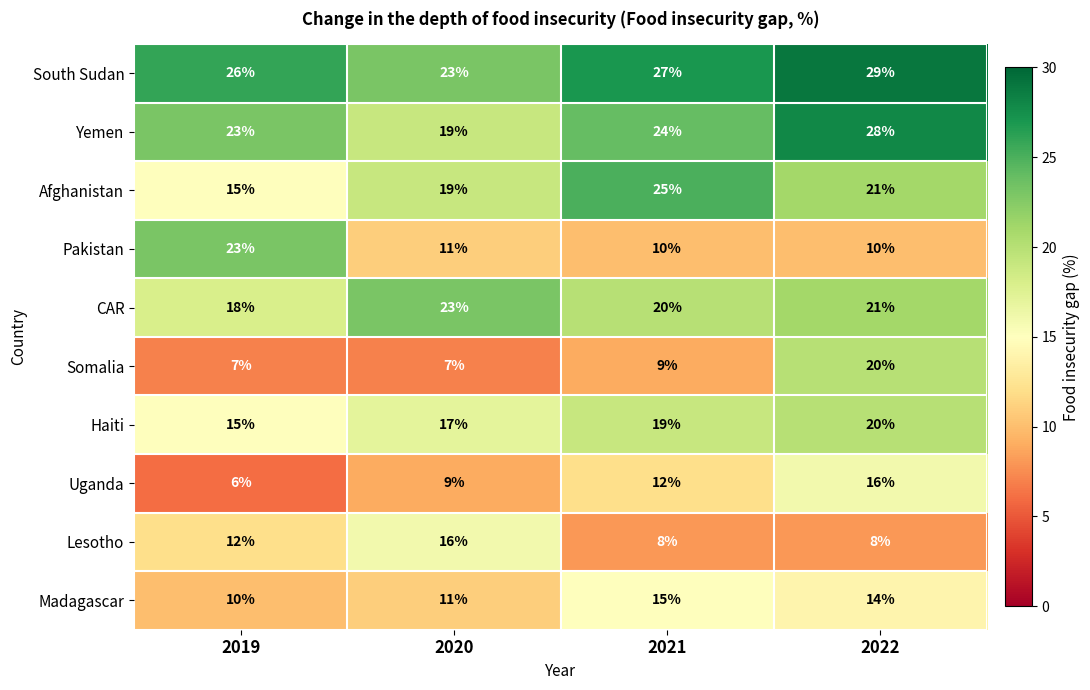

What is the difference between the highest and lowest values at 2022?

21